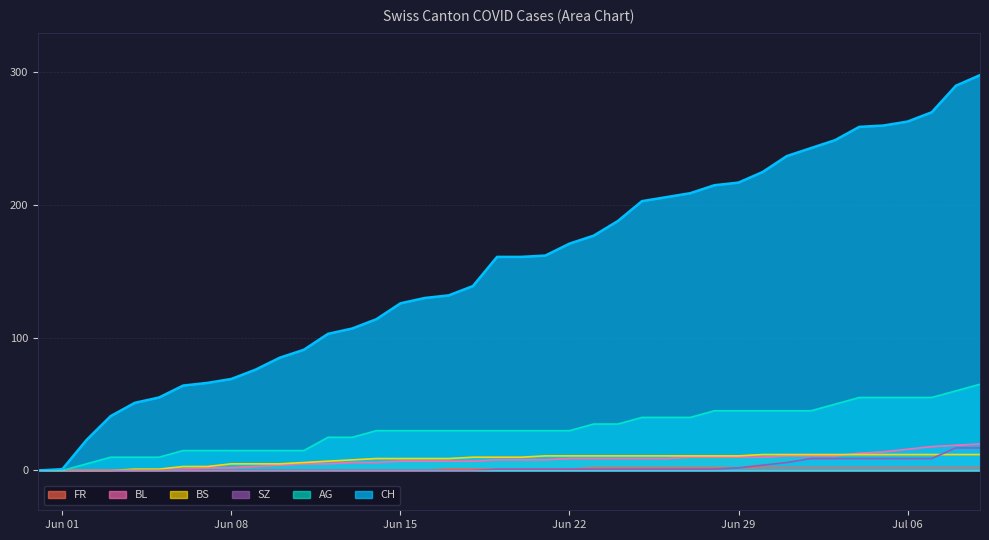

True or false: CH has more than 2 interior local peaks.

False